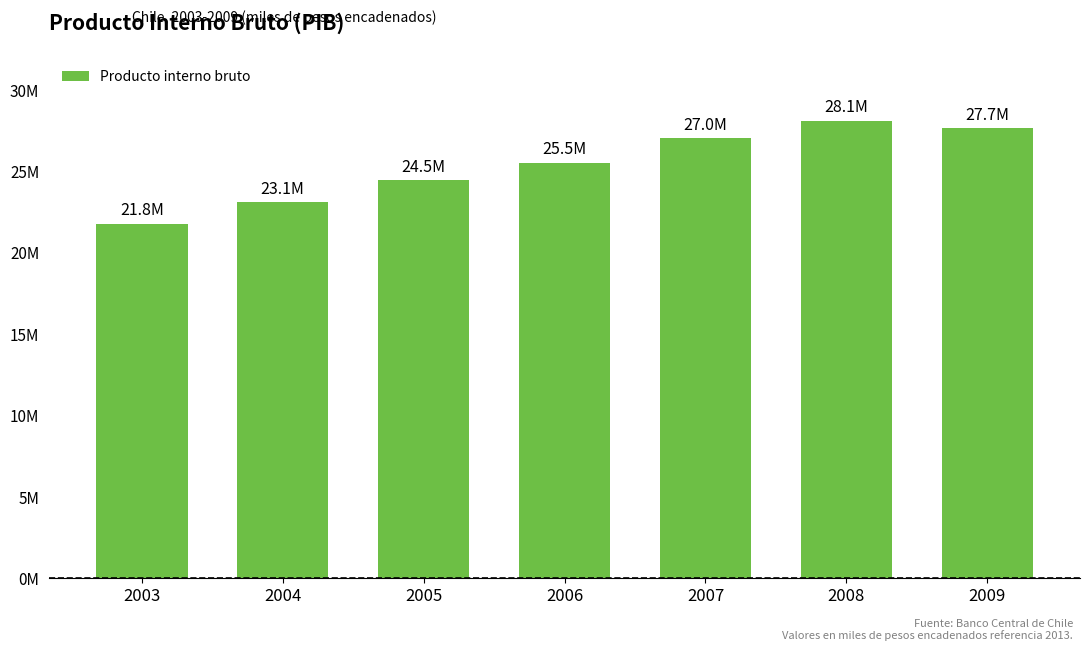

Reading left to right, transcribe all the data shown in this chart.

21770457	23110997	24459264	25518617	27010760	28104803	27650632